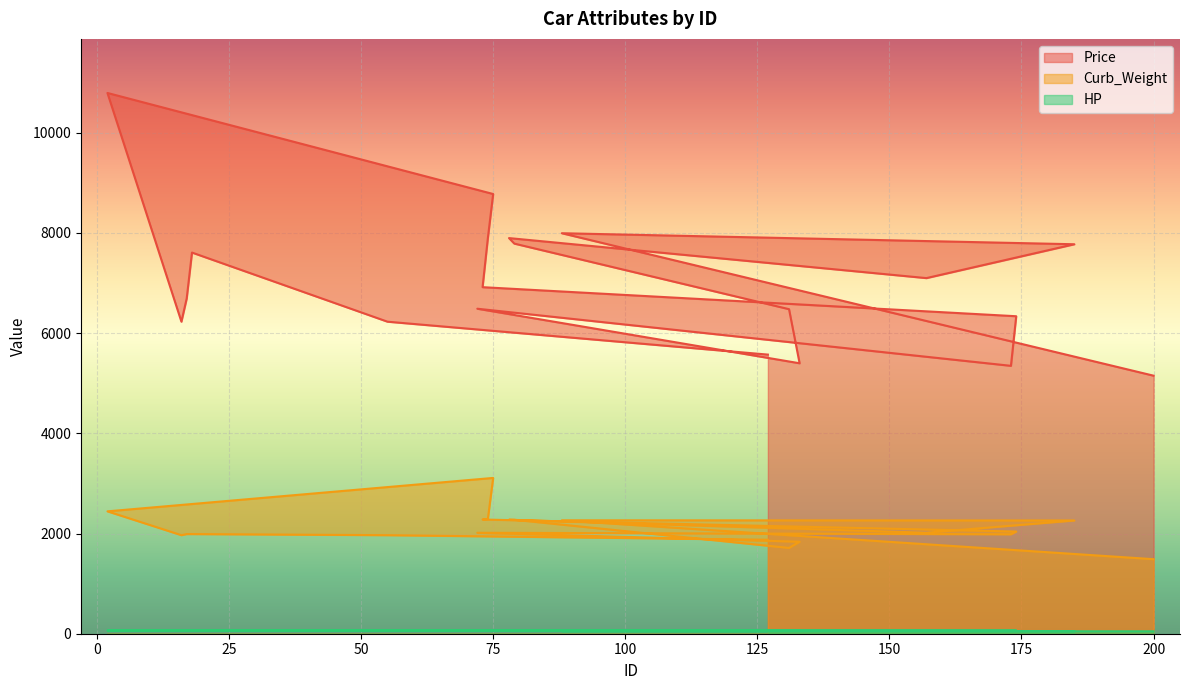

At how many categories does at least one series exceed 8277?

2